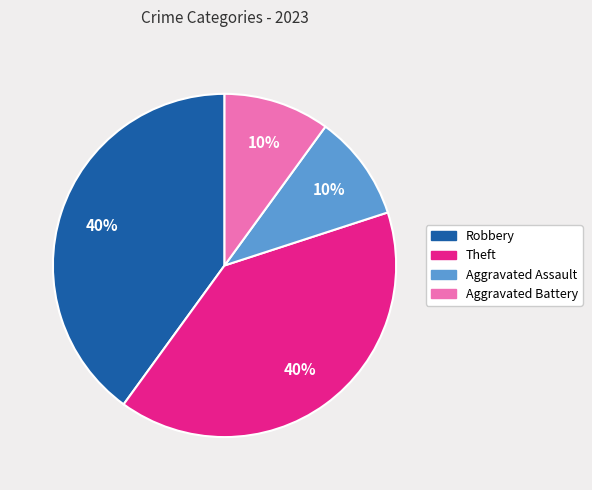

The Theft slice represents 40% of the pie. True or false?

True